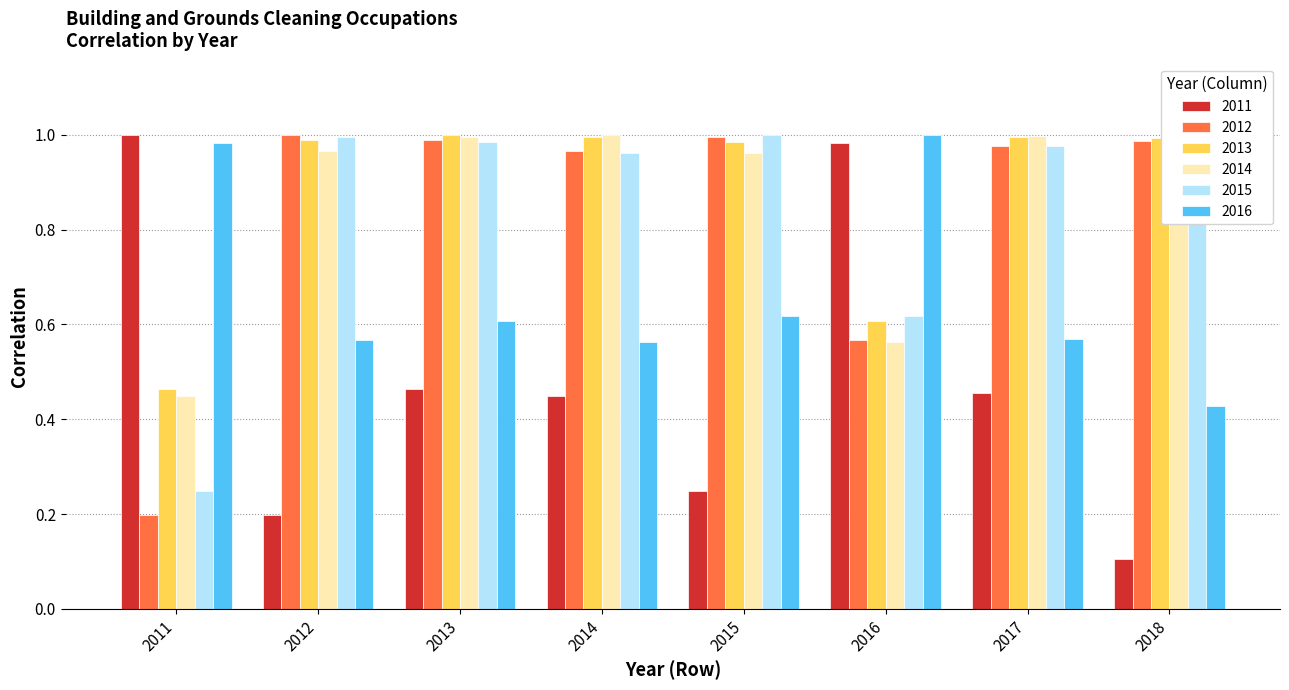

Where is 2013 nearest to the value 0?

2011